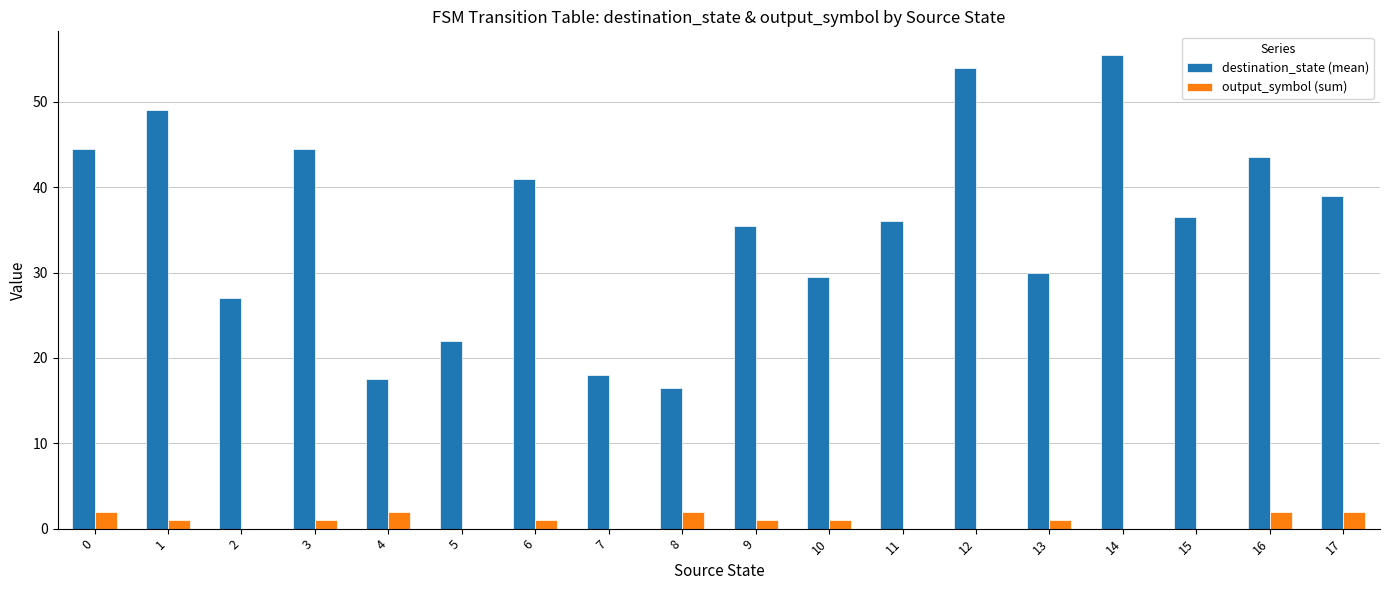

Does the chart contain stacked bars?

No